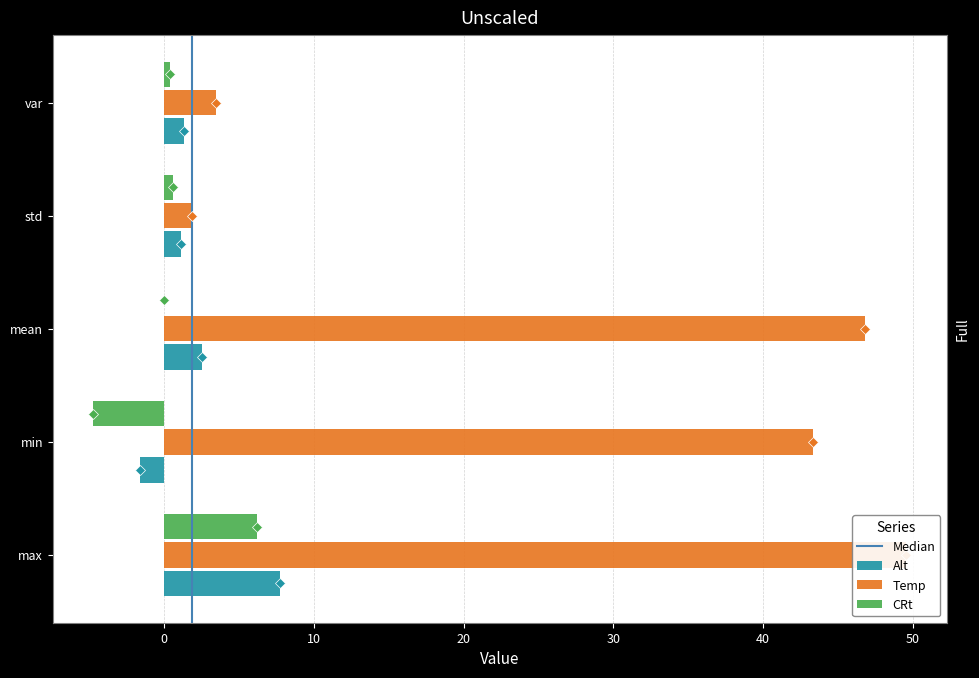

True or false: CRt has a value of 0.9 at std.

False